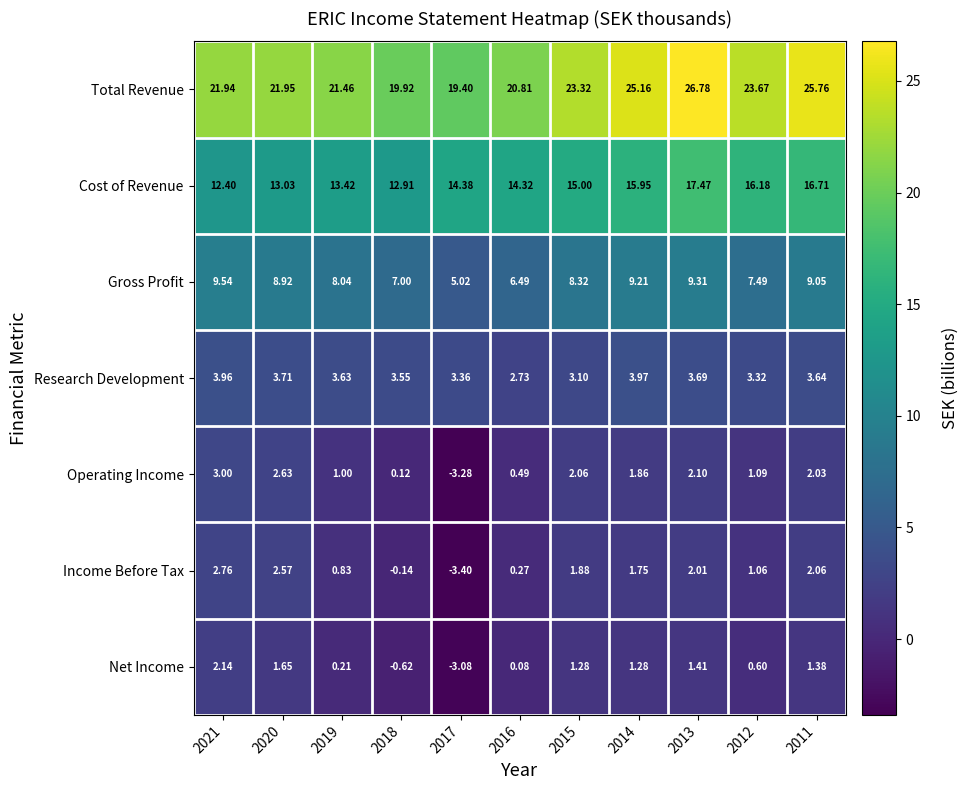

How many data points in Income Before Tax are less than 1?

4